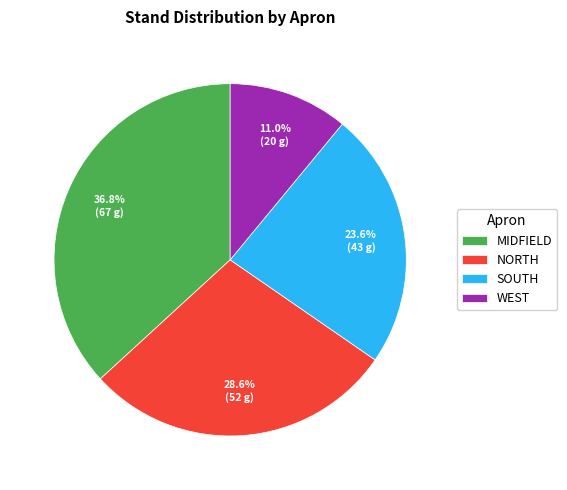

To the nearest percent, what percentage of the pie is WEST?

11%